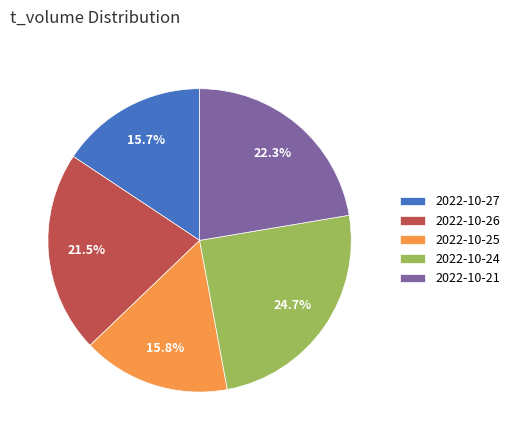

Which category has the biggest portion of the pie?

2022-10-24